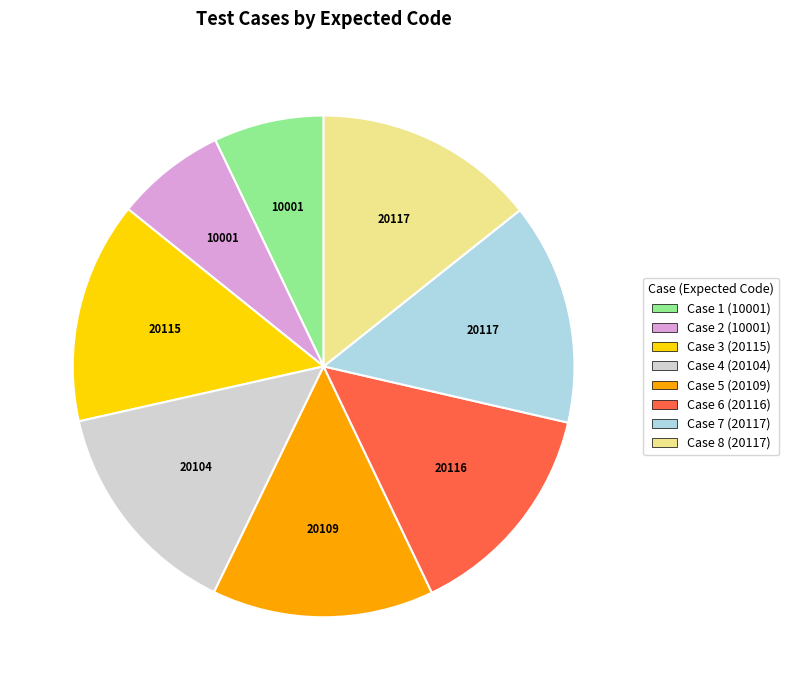

Count the number of slices in the pie.

8